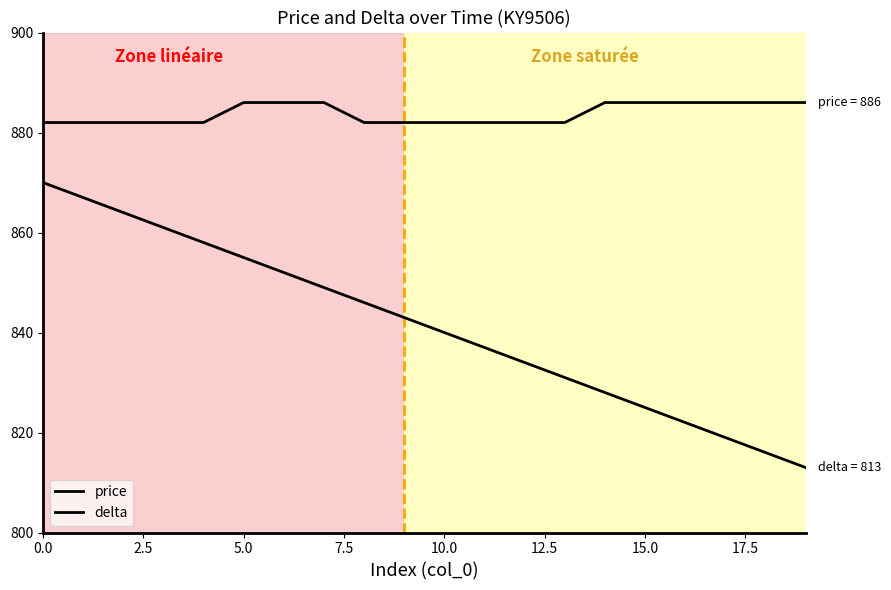

How many lines are shown in the chart?

2